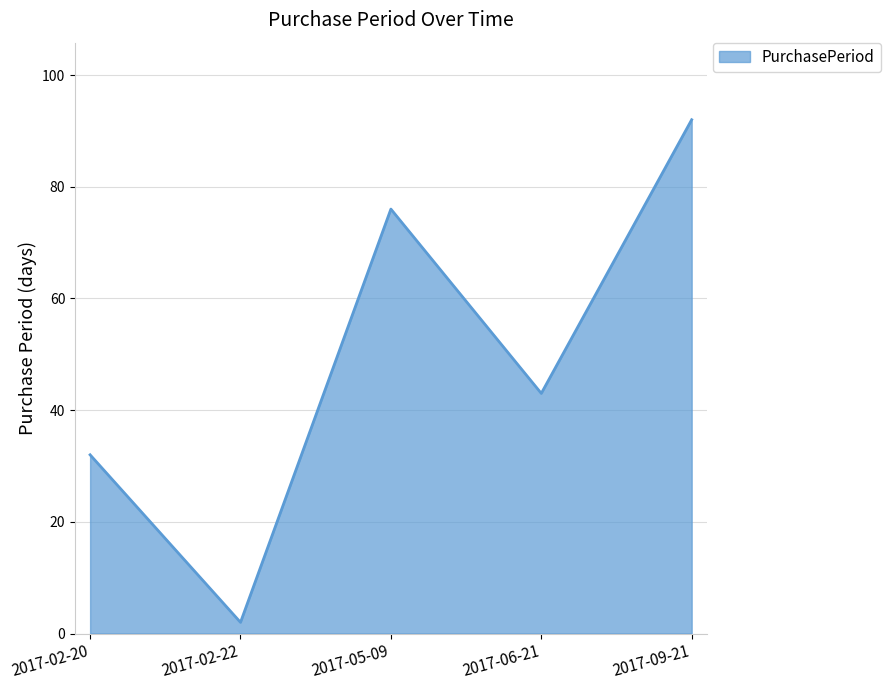

List the labels in order of value, largest first.

2017-09-21, 2017-05-09, 2017-06-21, 2017-02-20, 2017-02-22